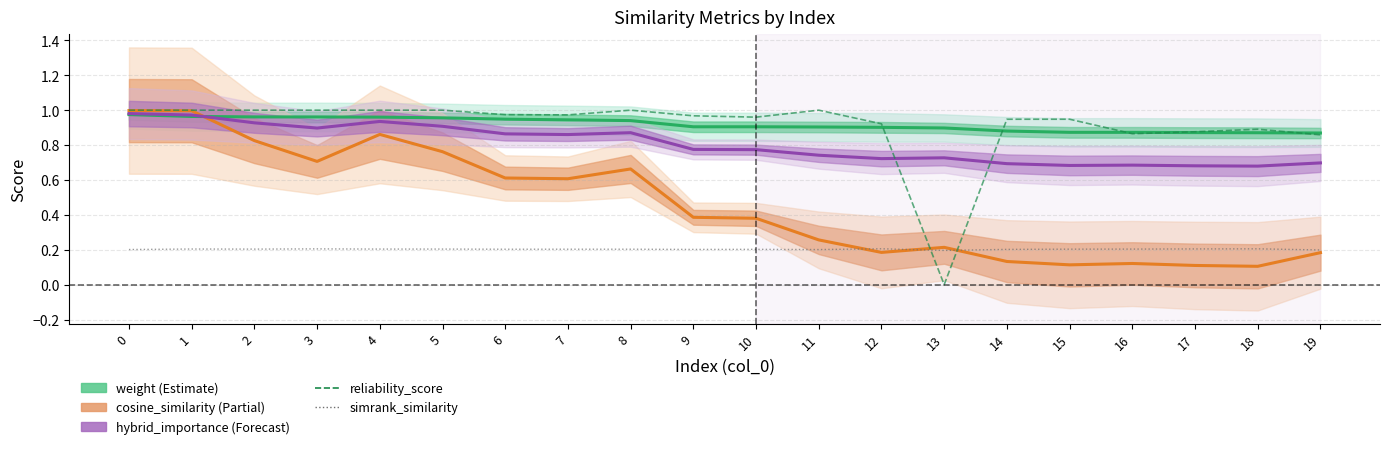

Reading left to right, what are all the values shown in this chart?

weight: 0=1.0	1=1.0	2=1.0	3=1.0	4=1.0	5=1.0	6=0.9	7=0.9	8=0.9	9=0.9	10=0.9	11=0.9	12=0.9	13=0.9	14=0.9	15=0.9	16=0.9	17=0.9	18=0.9	19=0.9
cosine_similarity_to_test_node: 0=1.0	1=1.0	2=0.8	3=0.7	4=0.9	5=0.8	6=0.6	7=0.6	8=0.7	9=0.4	10=0.4	11=0.3	12=0.2	13=0.2	14=0.1	15=0.1	16=0.1	17=0.1	18=0.1	19=0.2
hybrid_importance: 0=1.0	1=1.0	2=0.9	3=0.9	4=0.9	5=0.9	6=0.9	7=0.9	8=0.9	9=0.8	10=0.8	11=0.7	12=0.7	13=0.7	14=0.7	15=0.7	16=0.7	17=0.7	18=0.7	19=0.7
reliability_score: 0=1.0	1=1.0	2=1.0	3=1.0	4=1.0	5=1.0	6=1.0	7=1.0	8=1.0	9=1.0	10=1.0	11=1.0	12=0.9	13=0.0	14=0.9	15=0.9	16=0.9	17=0.9	18=0.9	19=0.9
simrank_similarity_to_test_node: 0=0.2	1=0.2	2=0.2	3=0.2	4=0.2	5=0.2	6=0.2	7=0.2	8=0.2	9=0.2	10=0.2	11=0.2	12=0.2	13=0.2	14=0.2	15=0.2	16=0.2	17=0.2	18=0.2	19=0.2